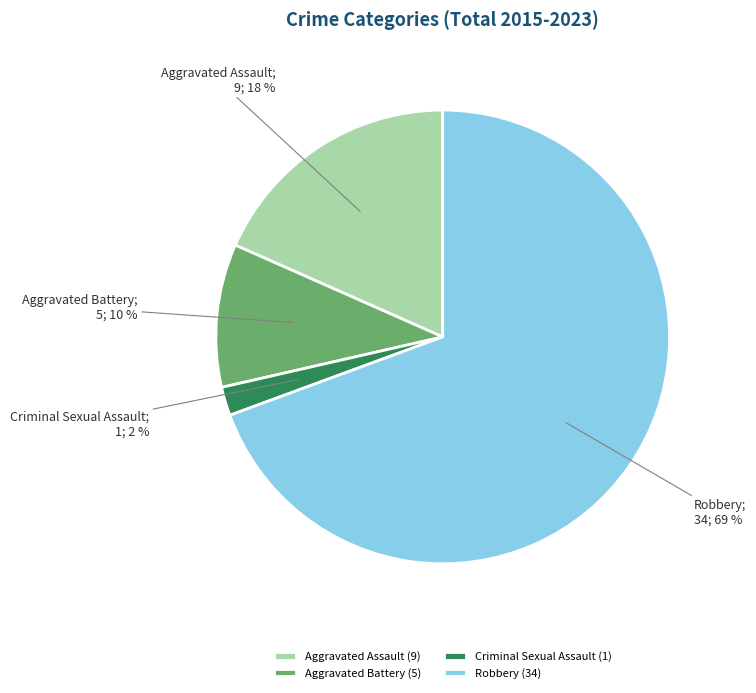

Between Aggravated Battery (5) and Aggravated Assault (9), which is larger?

Aggravated Assault (9)